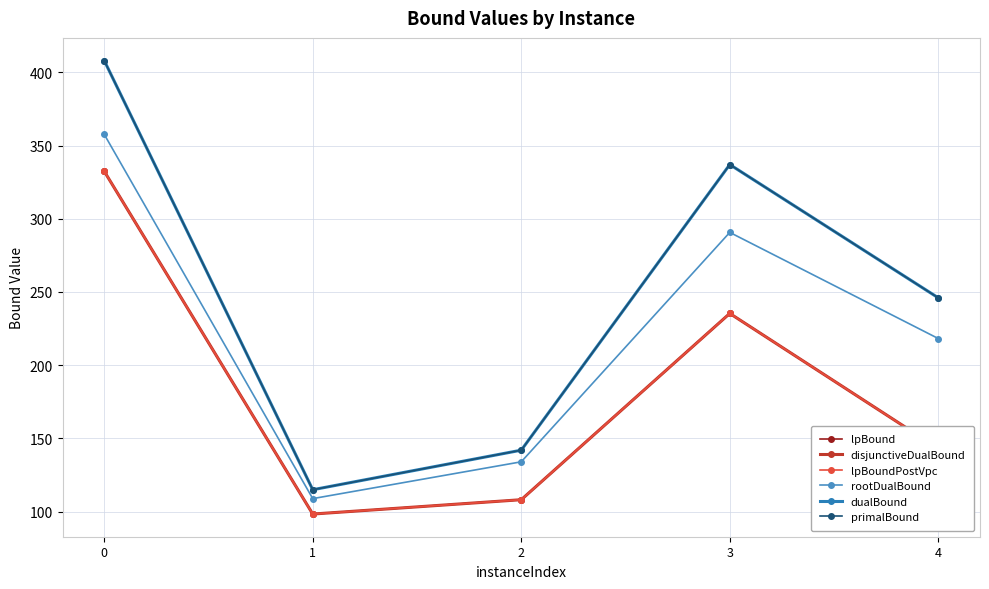

Is this an area chart (filled region under the line)?

No